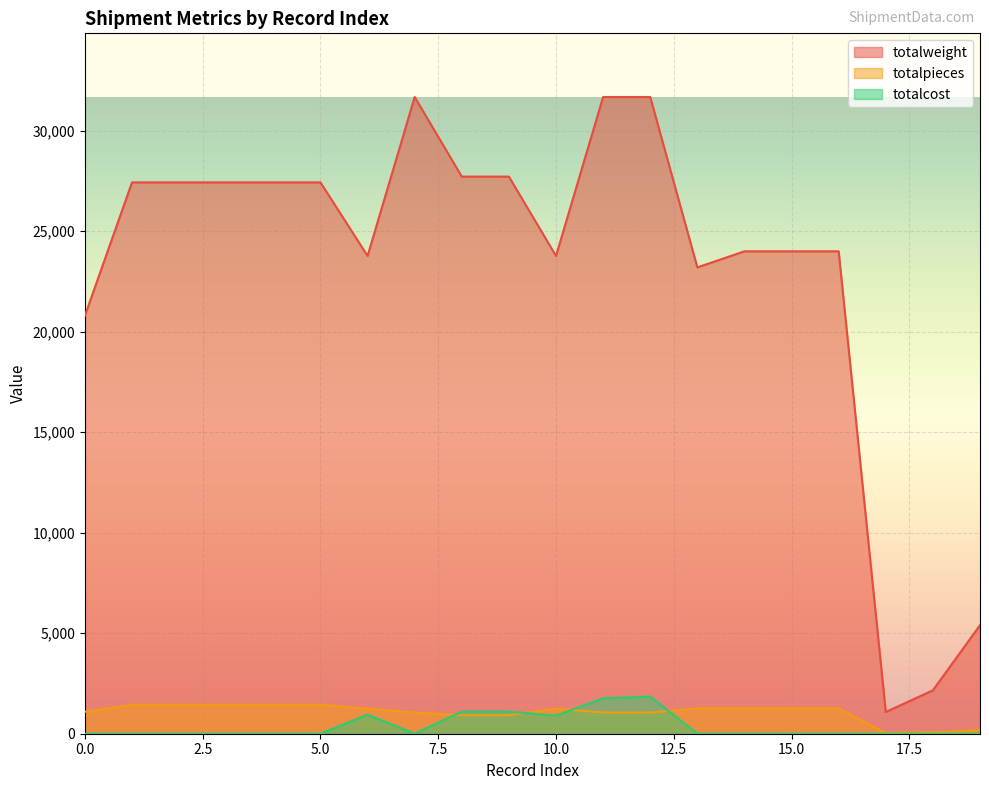

What is the value of the totalcost point at the 13th from the left?

1850.0